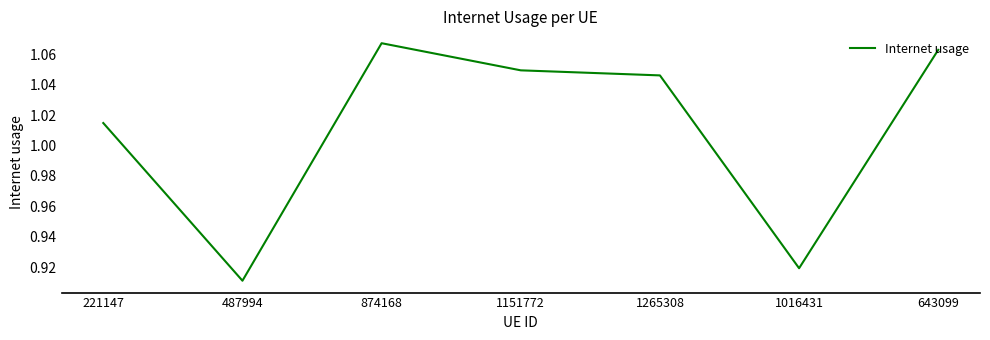

Which has a higher value, 1151772 or 874168?

874168